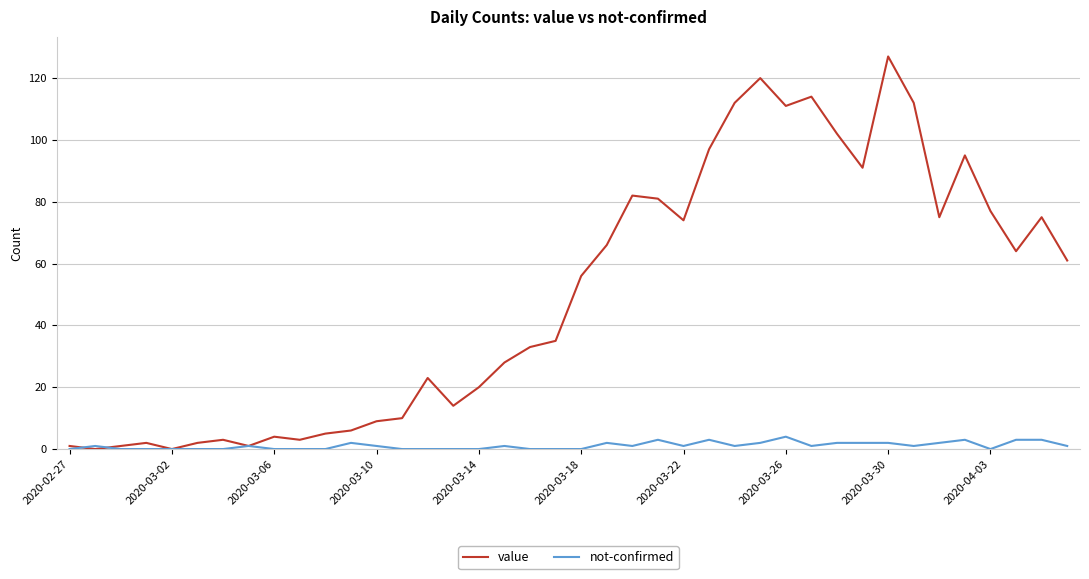

What is the maximum value for value?

127